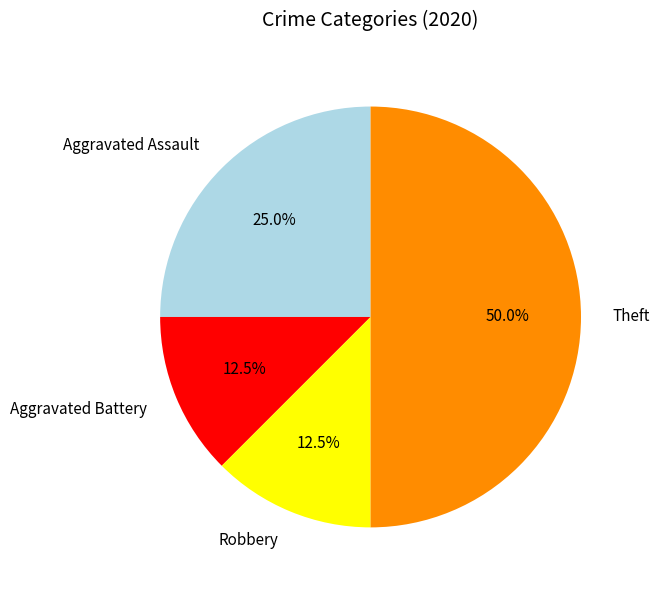

Which category has the biggest portion of the pie?

Theft